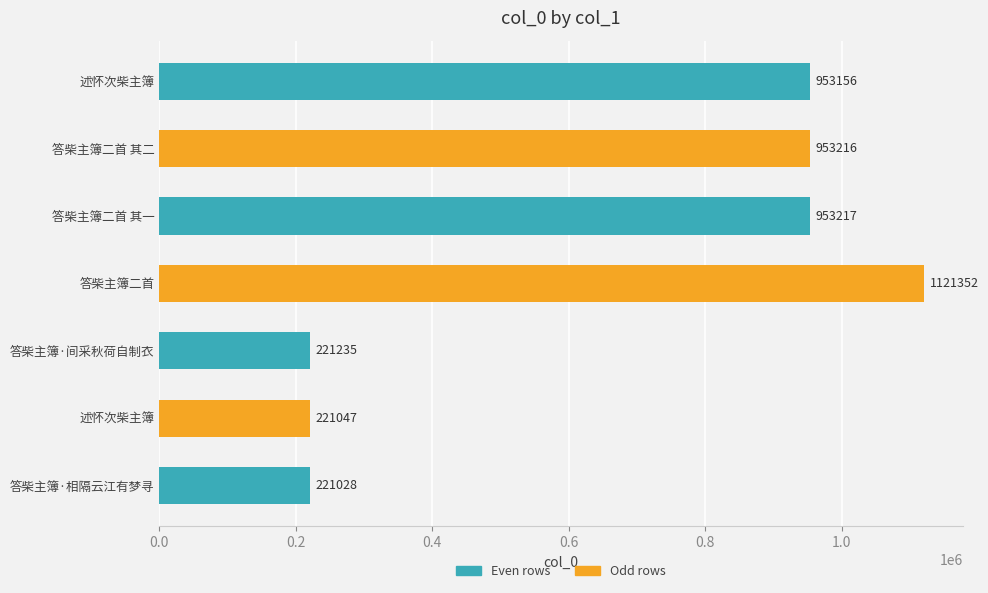

Are the bars grouped side by side (vs. stacked)?

No